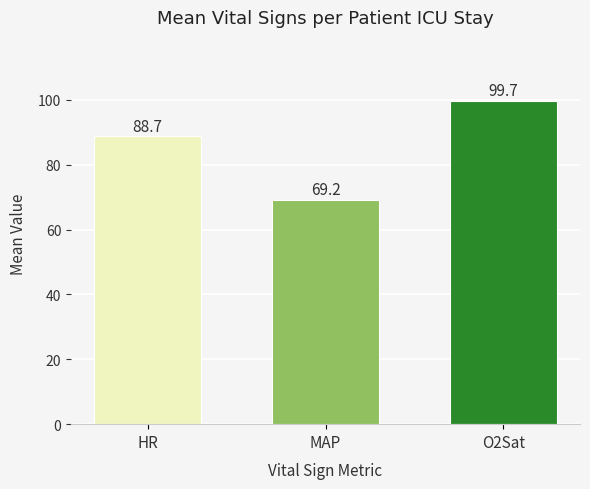

What is the change in value from HR to O2Sat?

+11.0